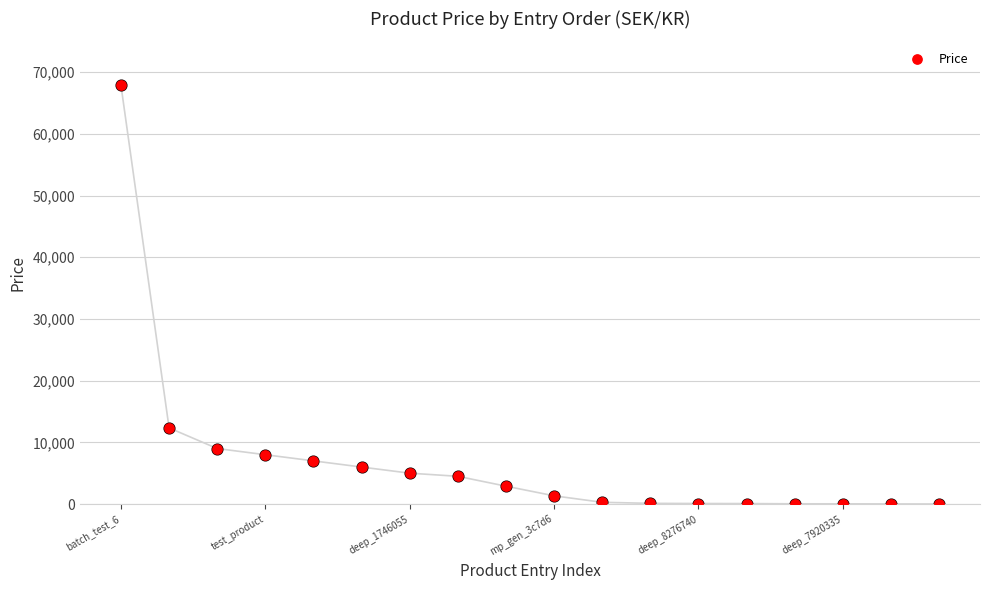

Approximately how many times larger is the value at batch_test_6 compared to deep_7920335?

1885.8